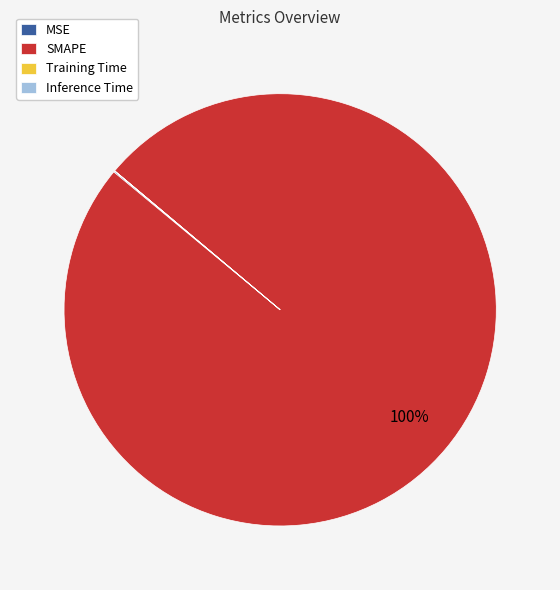

To the nearest percent, what portion does SMAPE represent?

100%